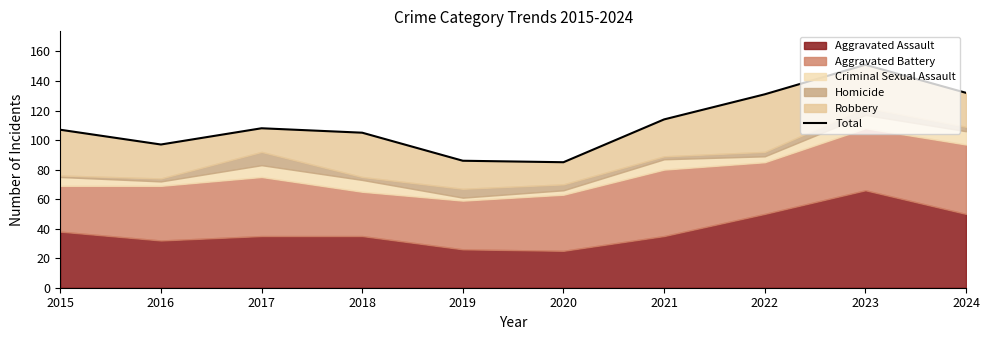

Rank the categories by value from lowest to highest.

2020, 2019, 2016, 2018, 2015, 2017, 2021, 2022, 2024, 2023